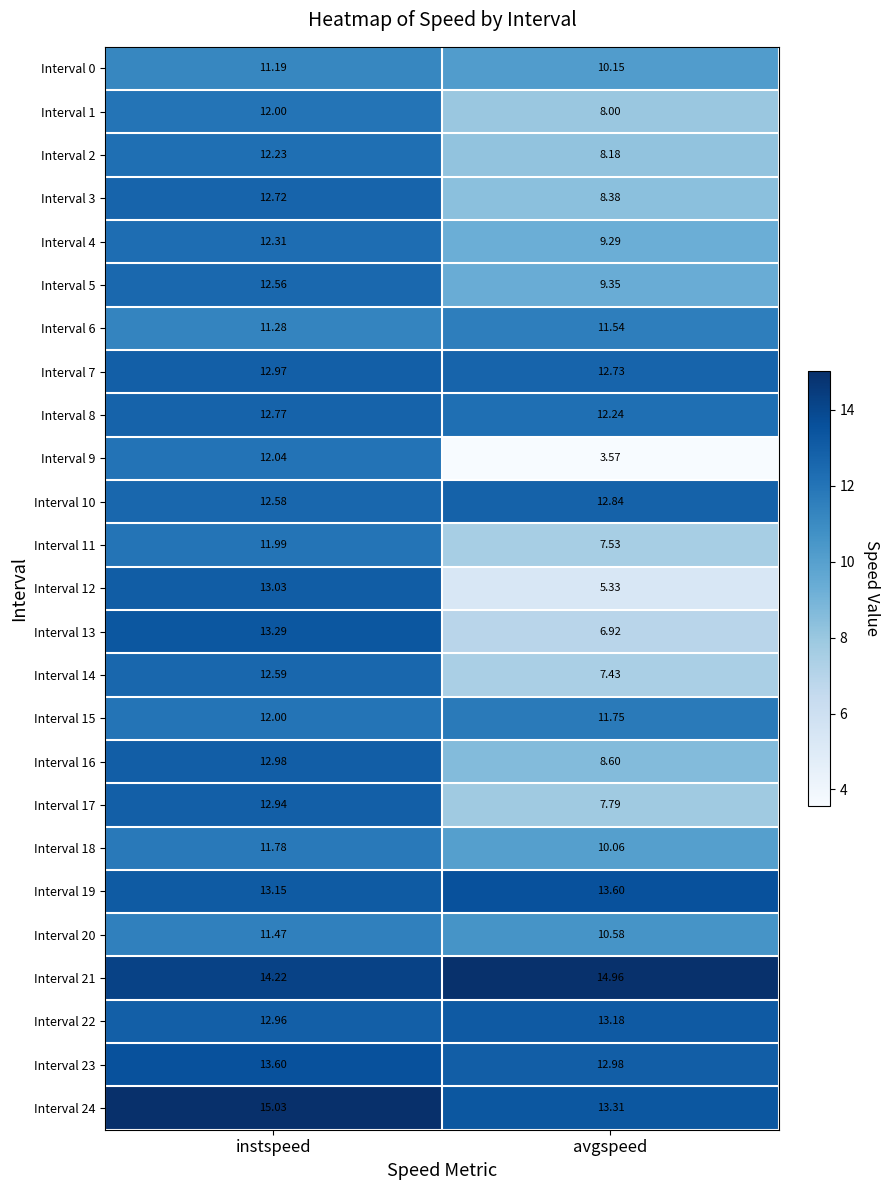

List the labels in order of Interval 13 value, largest first.

instspeed, avgspeed